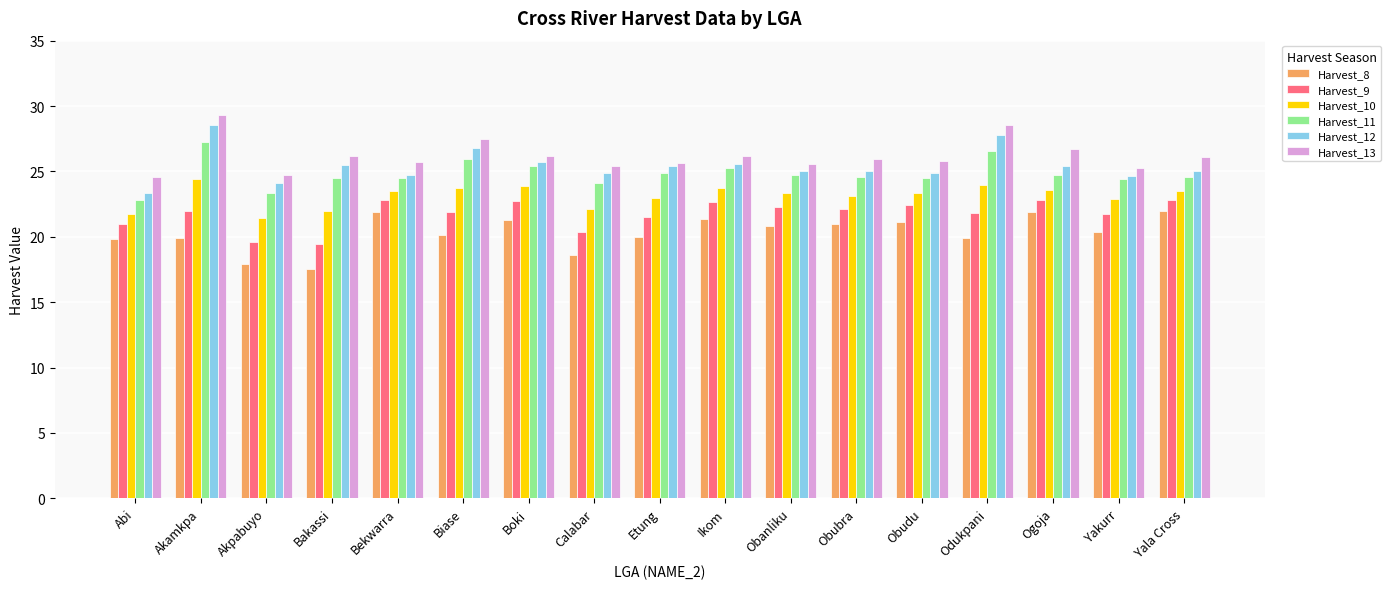

What are all the series names shown in the legend?

Harvest_8, Harvest_9, Harvest_10, Harvest_11, Harvest_12, Harvest_13